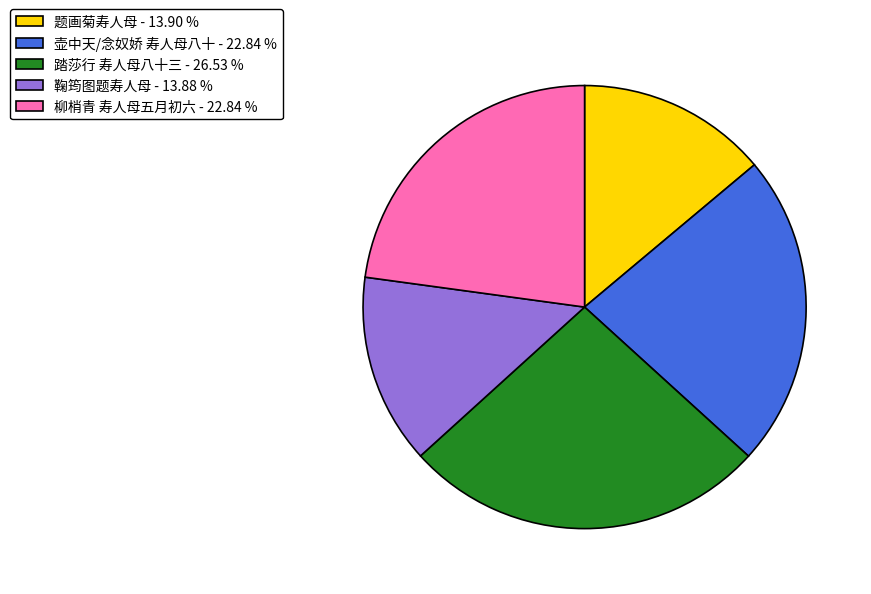

Is there a majority slice in this chart?

No